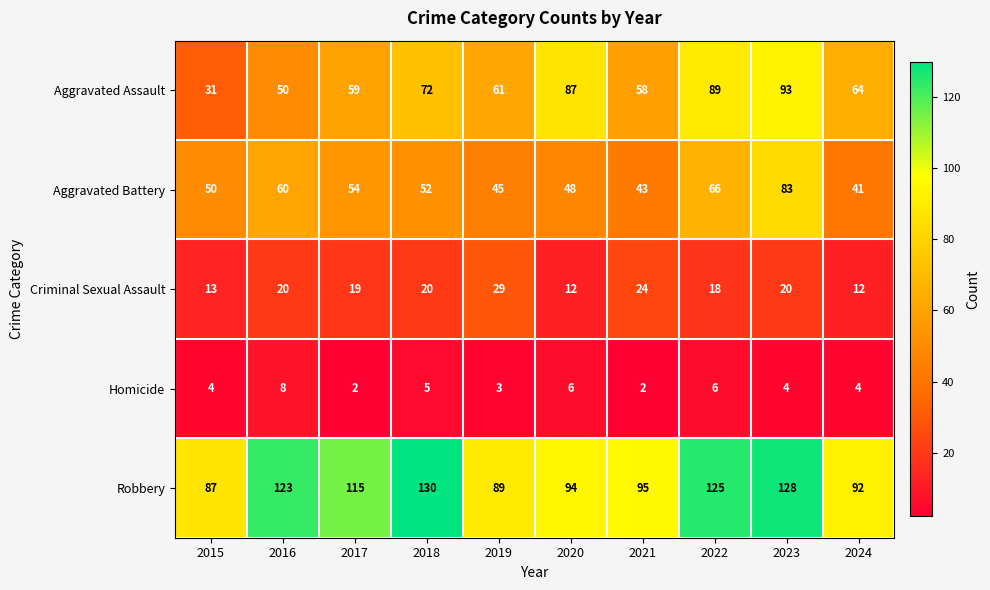

Count the number of data series in this chart.

5